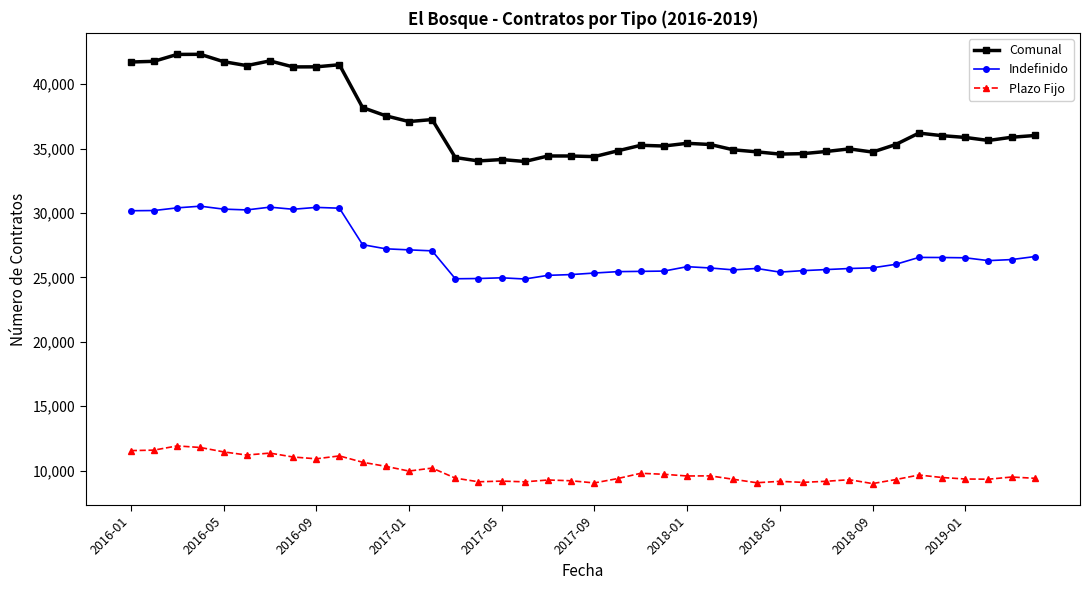

At how many categories does at least one series exceed 29770?

40